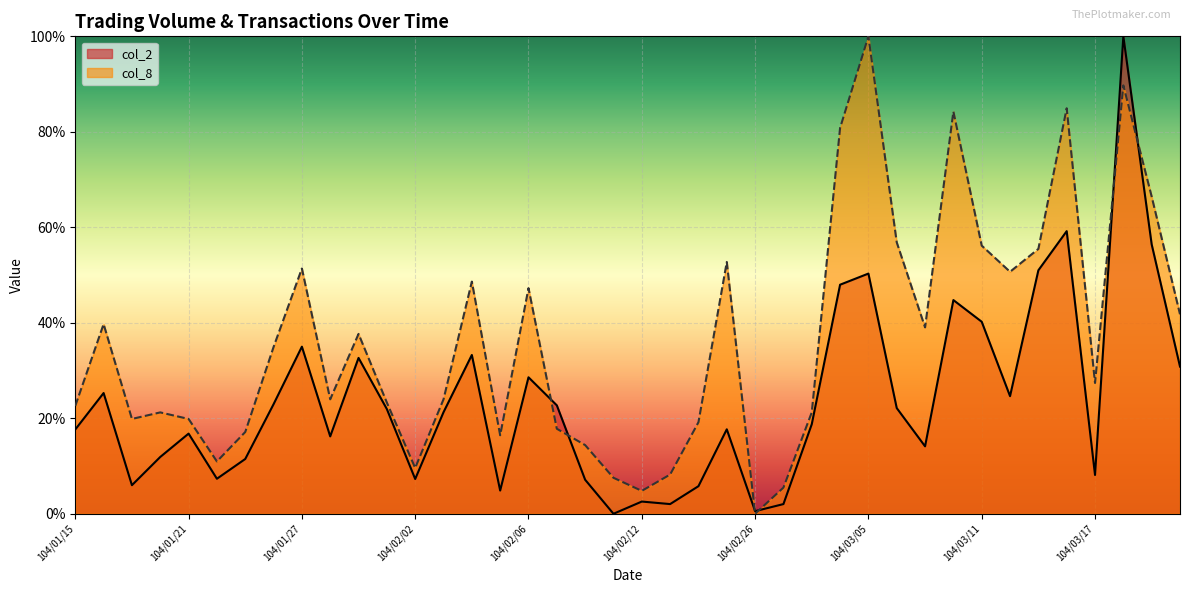

What is the difference between the maximum and second lowest values in the col_8 series?

95.2